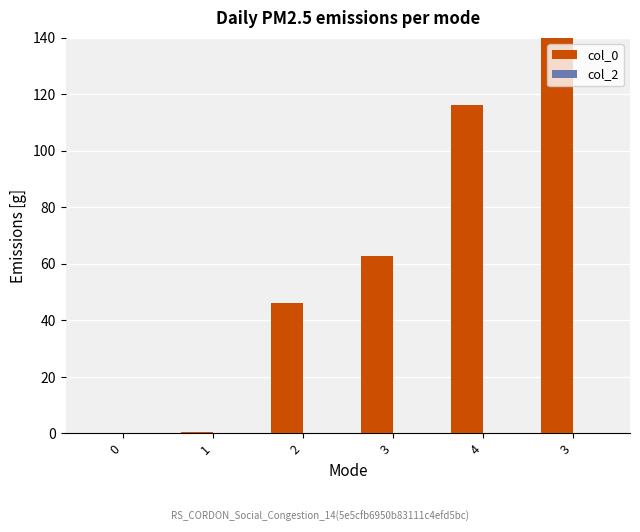

How many series are shown in this chart?

1